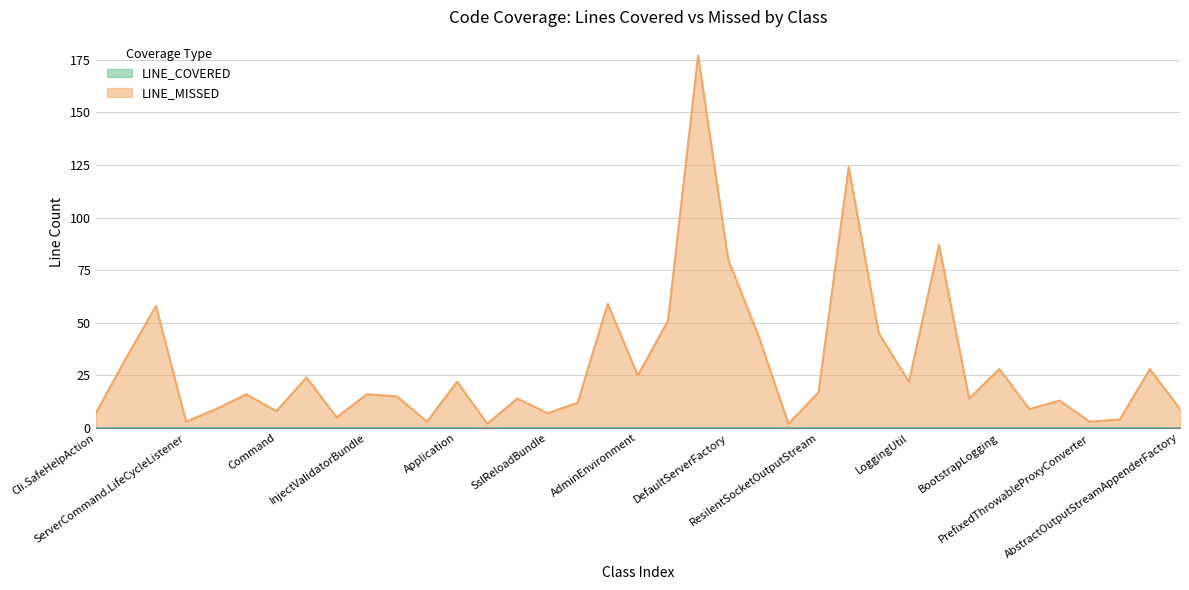

How many lines are shown in the chart?

2